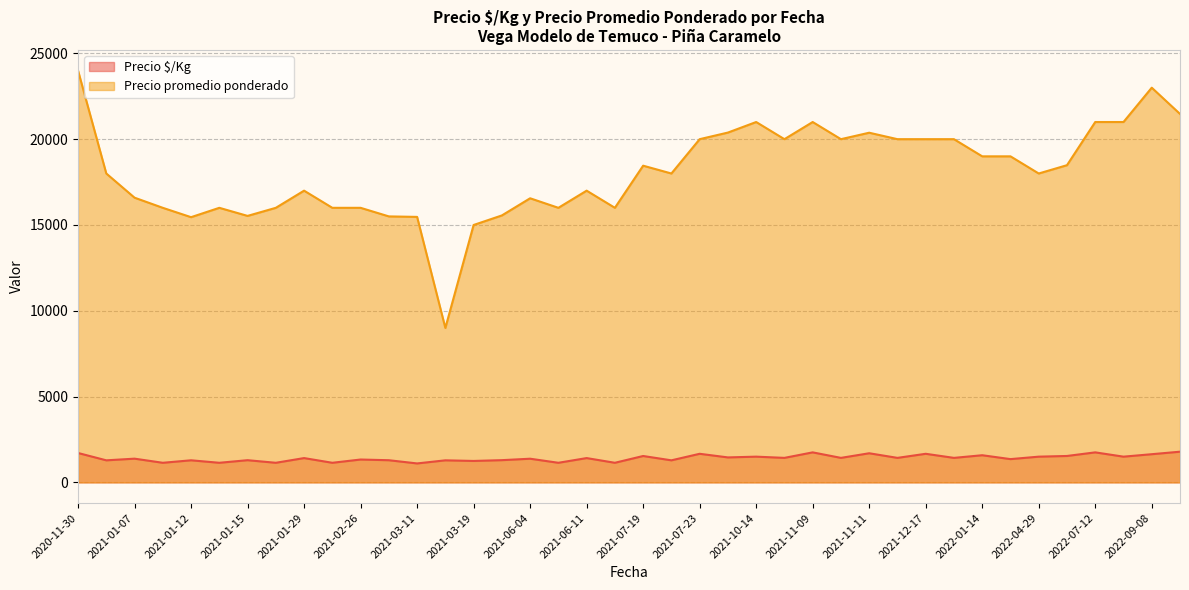

What is the maximum value for Precio promedio ponderado?

24000